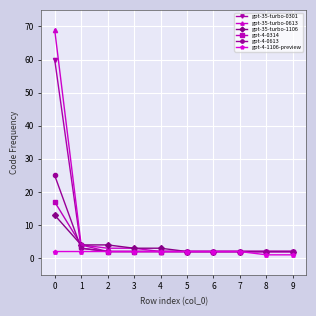

At how many categories does at least one series exceed 26?

1